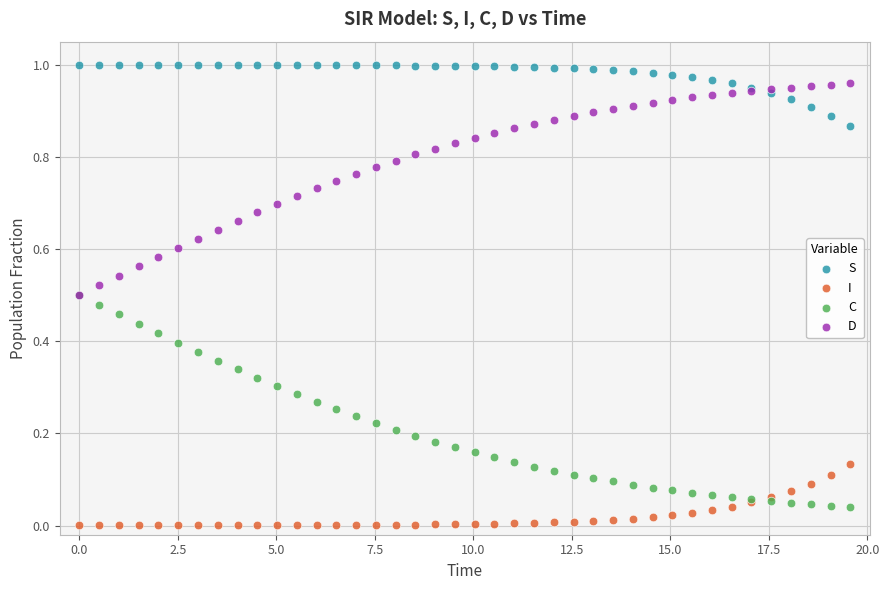

Which series reaches the minimum Y coordinate?

I